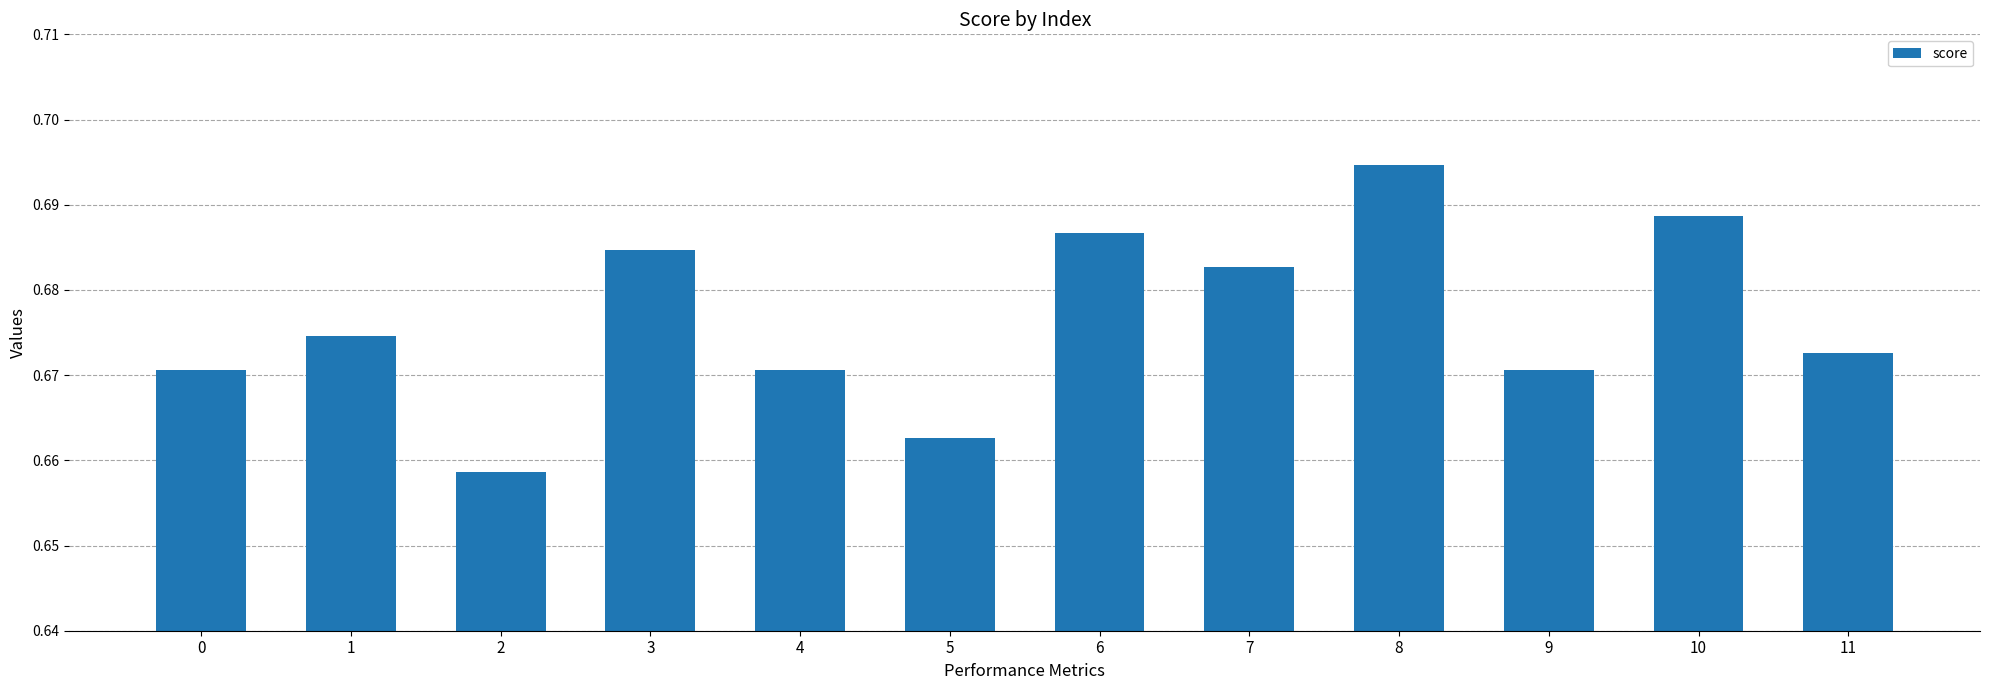

Between 7 and 8, which is larger?

8